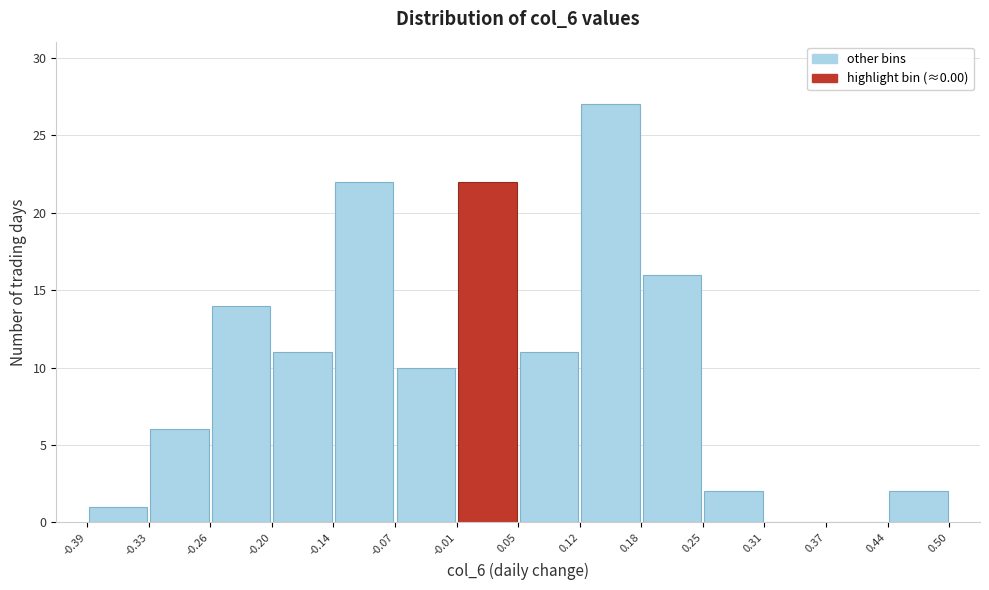

How tall is the bar that spans 0.18 to 0.25 on the x-axis? The values are not printed on the chart, so give them approximately, as read against the axis.

16